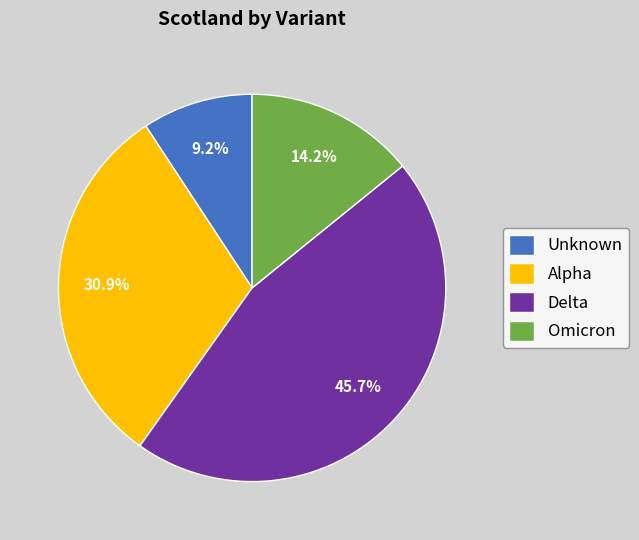

What is the smallest slice in the pie chart?

Unknown